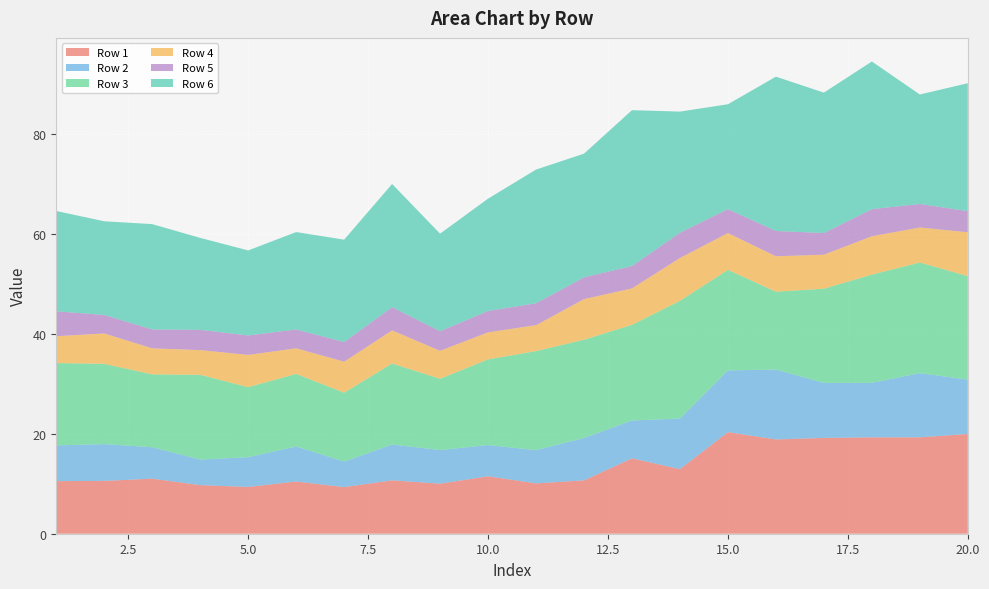

Reading left to right, list all the values displayed in this chart.

1: 10.5	10.6	11.0	9.7	9.4	10.5	9.3	10.7	10.0	11.5	10.1	10.7	15.1	12.9	20.3	18.9	19.2	19.3	19.3	20.0
2: 7.2	7.4	6.3	5.1	6.0	7.0	5.1	7.2	6.7	6.2	6.6	8.5	7.6	10.1	12.4	14.0	11.0	10.9	12.8	10.9
3: 16.5	16.1	14.6	17.0	14.0	14.5	13.8	16.2	14.3	17.2	19.8	19.7	19.2	23.6	20.1	15.6	18.9	21.7	22.2	20.7
4: 5.4	6.1	5.2	4.9	6.5	5.1	6.2	6.6	5.6	5.4	5.2	8.1	7.3	8.6	7.4	7.1	6.8	7.7	7.0	8.8
5: 5.0	3.7	3.8	4.1	3.9	3.8	3.9	4.7	3.9	4.3	4.4	4.4	4.5	5.1	4.8	5.1	4.3	5.4	4.7	4.2
6: 20.1	18.8	21.1	18.4	17.0	19.5	20.5	24.7	19.5	22.5	26.8	24.8	31.2	24.2	21.0	30.9	28.1	29.6	21.9	25.6